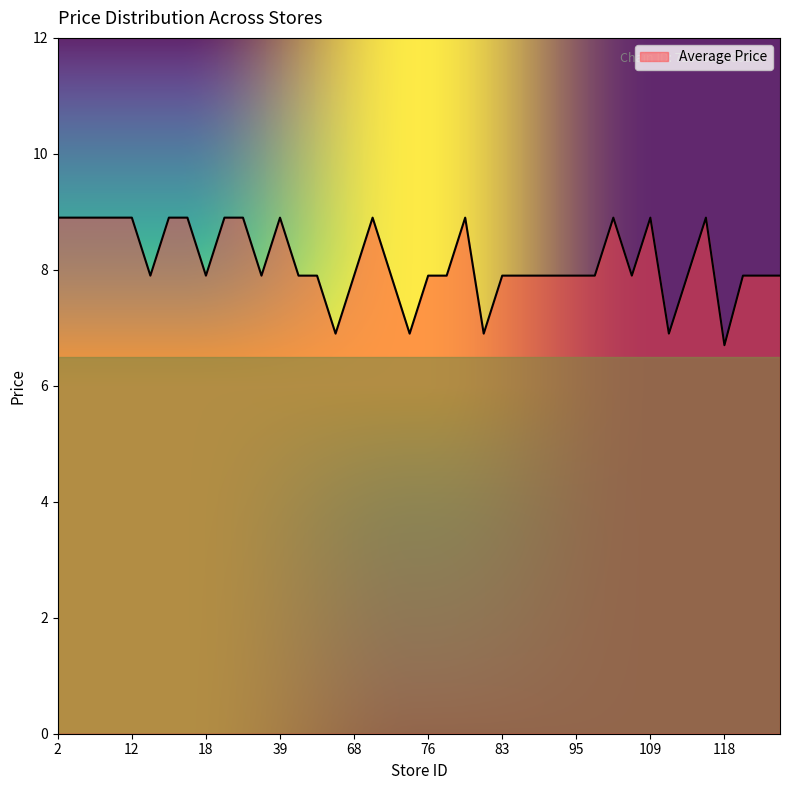

How many lines are shown in the chart?

1